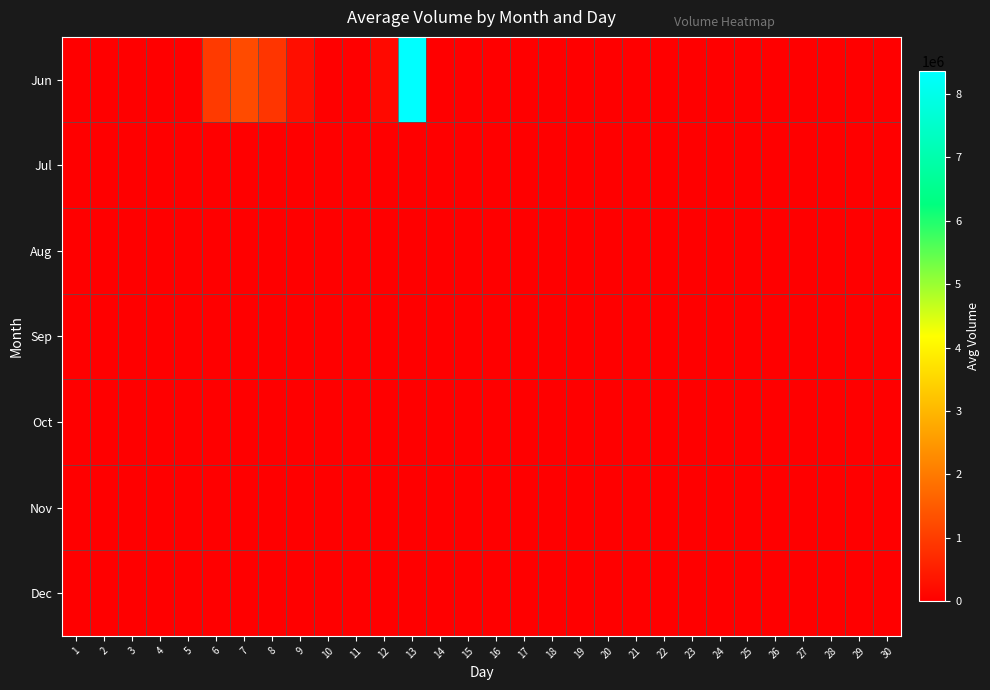

Which series has the widest spread of values?

Jun